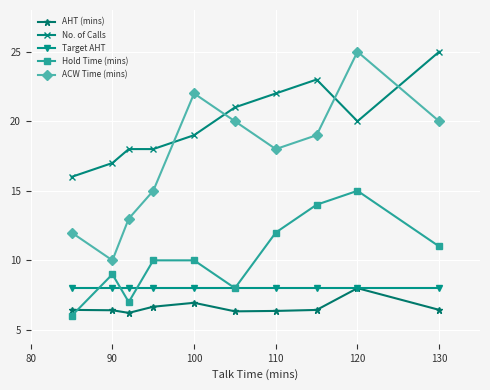

What is the maximum value for AHT (mins)?

8.0